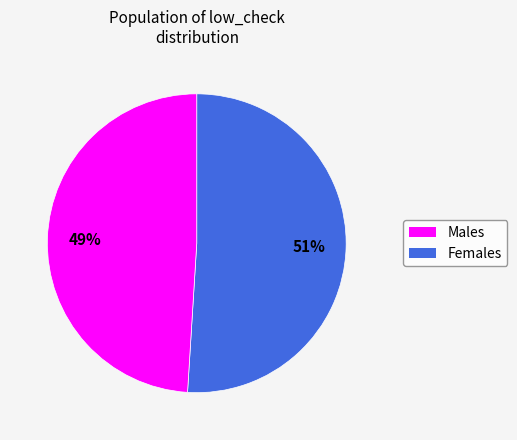

To the nearest percent, what is the difference between the largest and smallest slice percentages?

2%